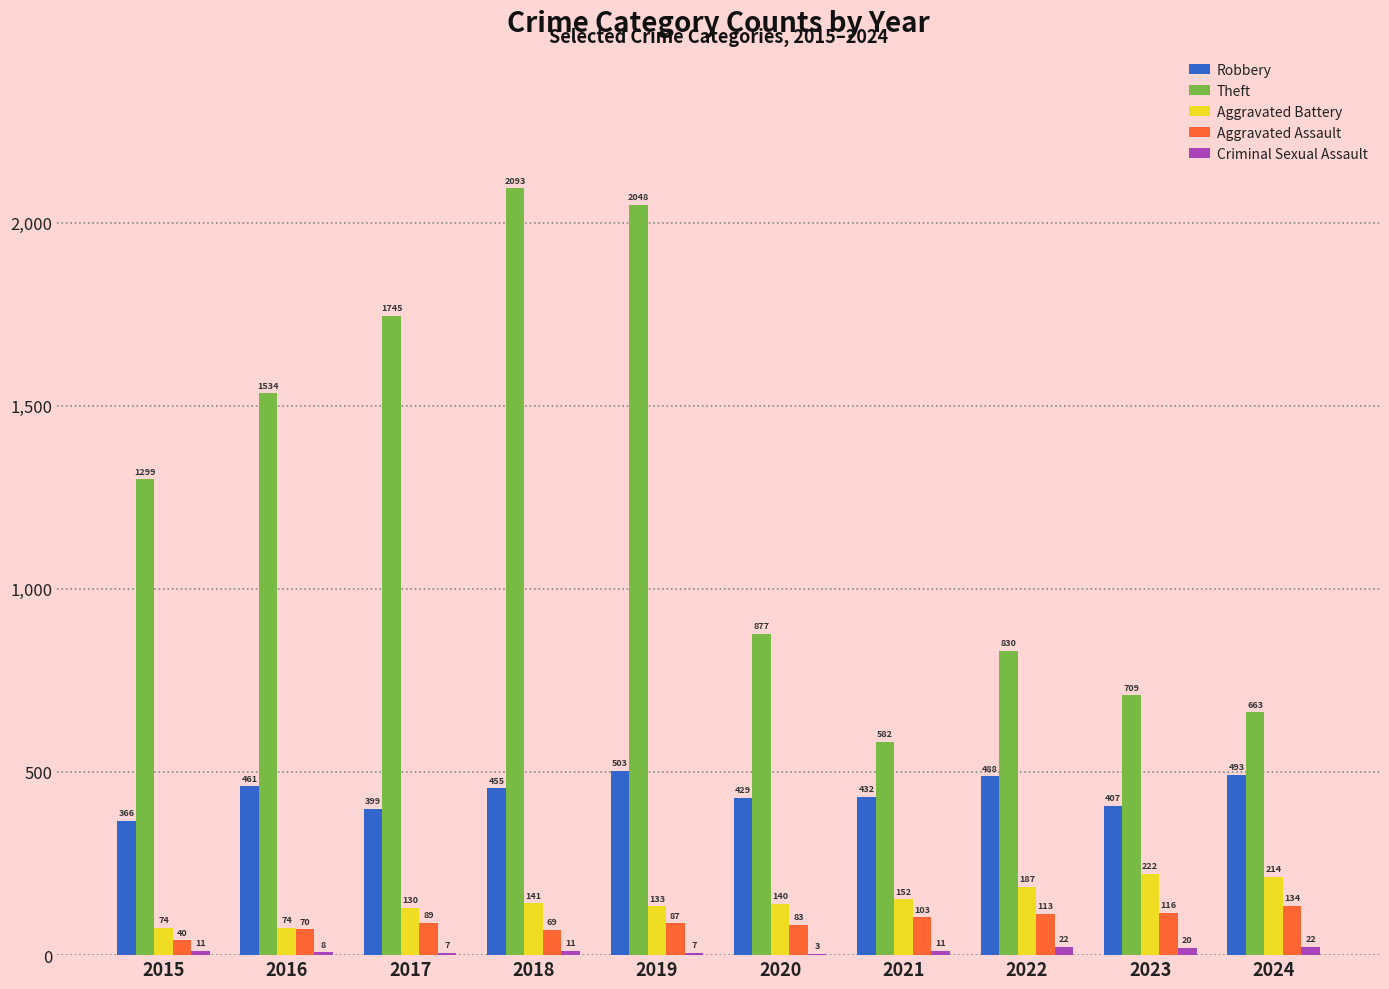

How many series are shown in this chart?

5